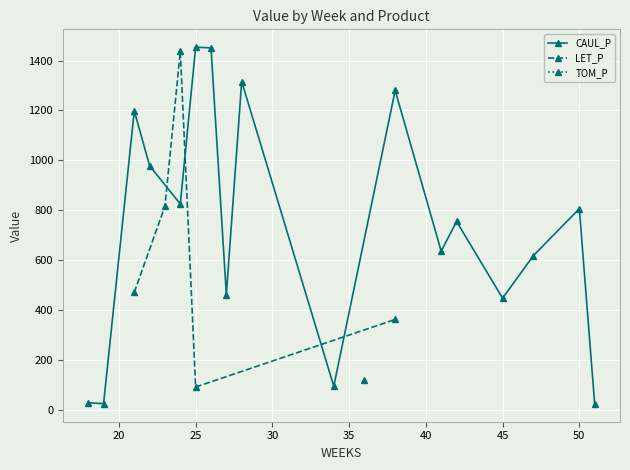

The value of CAUL_P at 19 is 40.8. True or false?

False